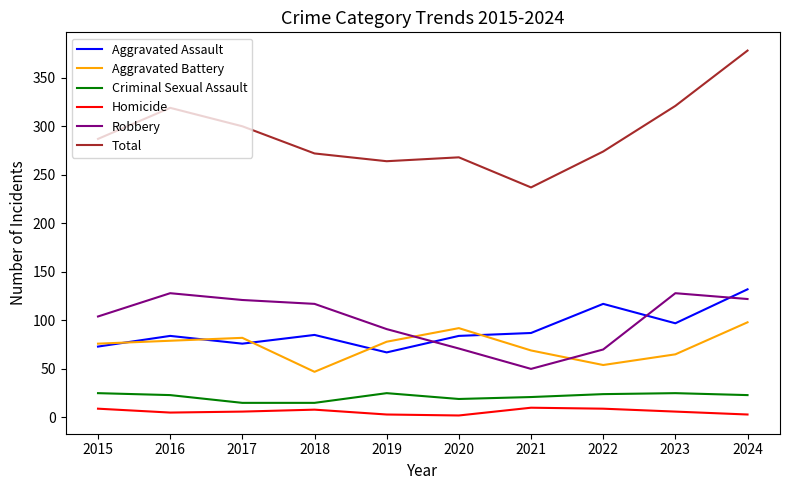

True or false: Homicide and Total cross at least once.

False